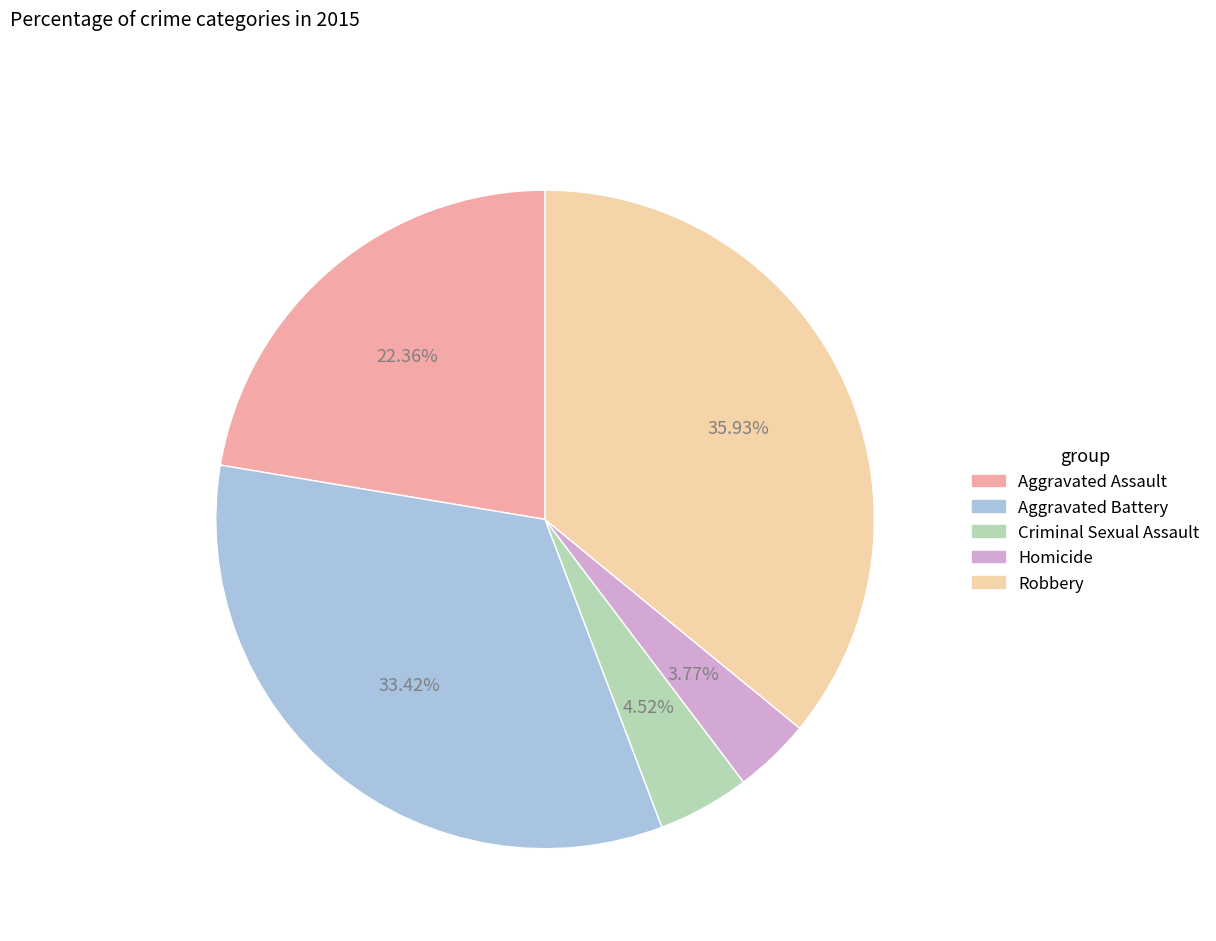

The Aggravated Battery slice represents 19% of the pie. True or false?

False